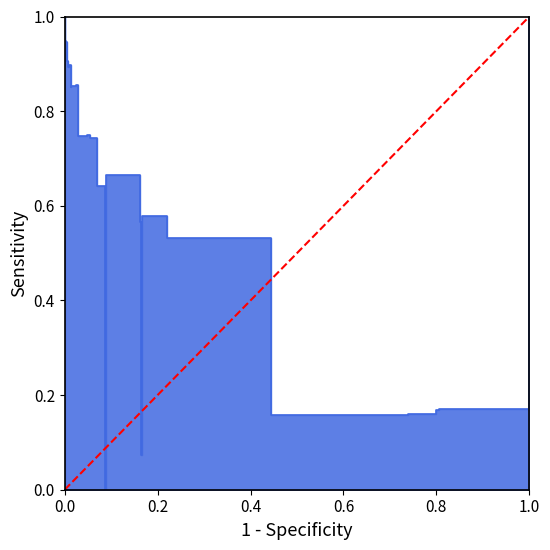

Is it true that the value at 1.0 is 1?

False